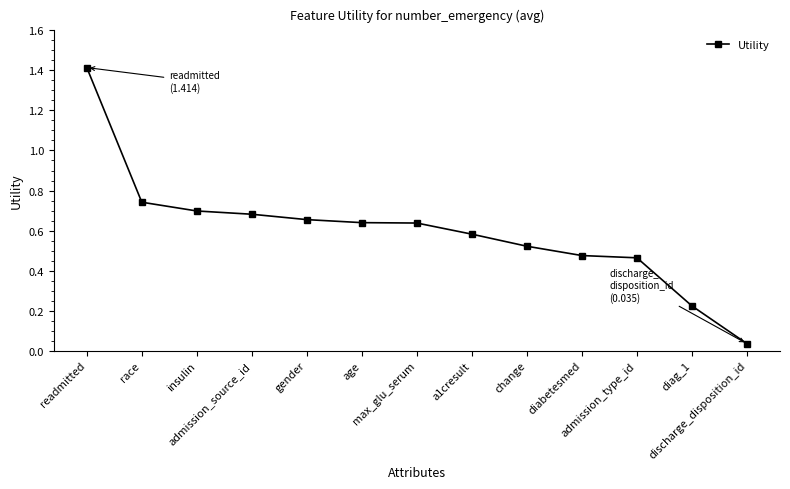

What is the difference between the maximum and second lowest values?

1.2